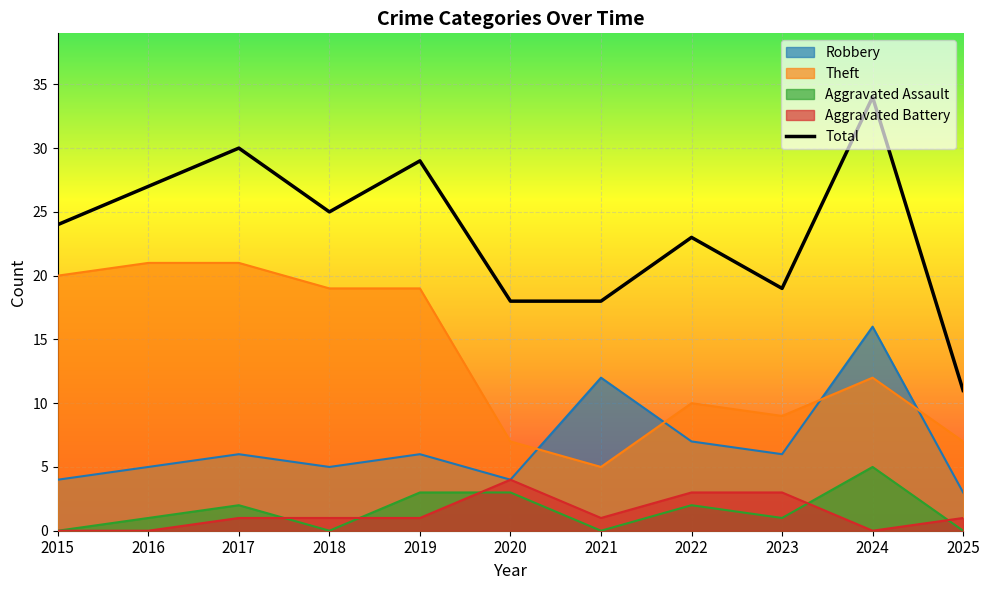

Which series has the largest range (max minus min)?

Total